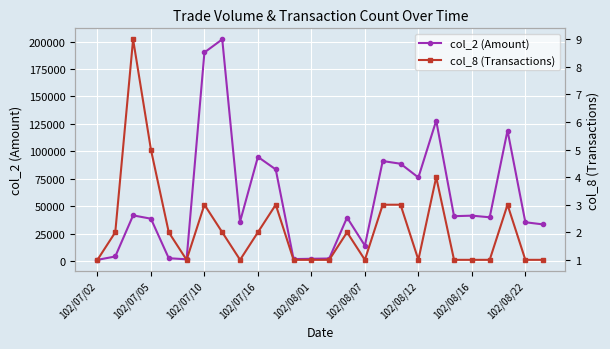

How many interior local valleys does the col_2 (Amount) series have?

7